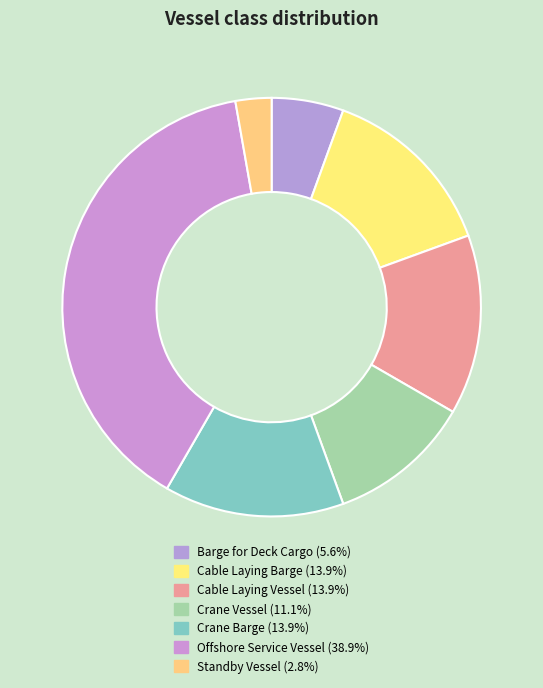

To the nearest percent, what percentage of the pie is Cable Laying Barge?

14%